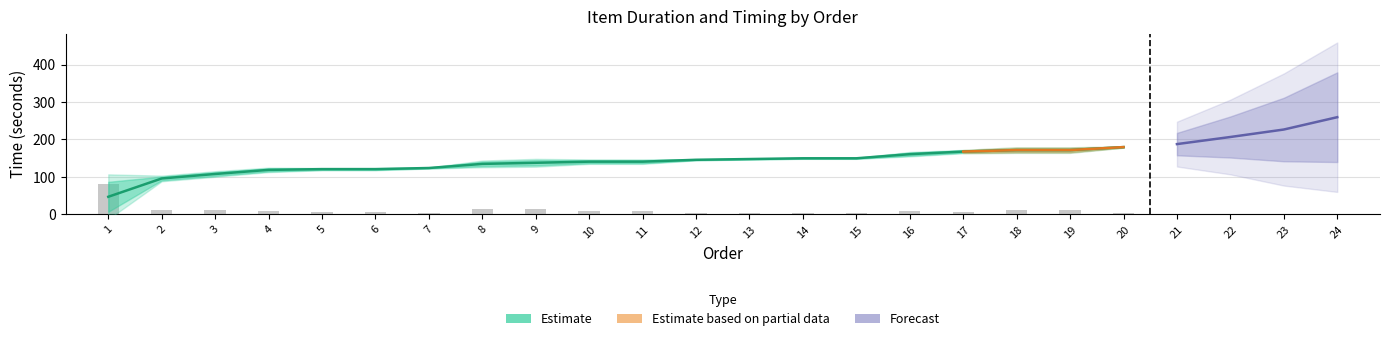

Reading left to right, transcribe all the data shown in this chart.

duration_s: 1=80	2=10	3=10	4=8	5=4	6=4	7=2	8=12	9=14	10=8	11=8	12=2	13=2	14=2	15=2	16=8	17=6	18=10	19=10	20=2
start_s: 1=46	2=95	3=107	4=118	5=120	6=120	7=123	8=134	9=137	10=140	11=140	12=145	13=147	14=149	15=149	16=160	17=167	18=171	19=171	20=179